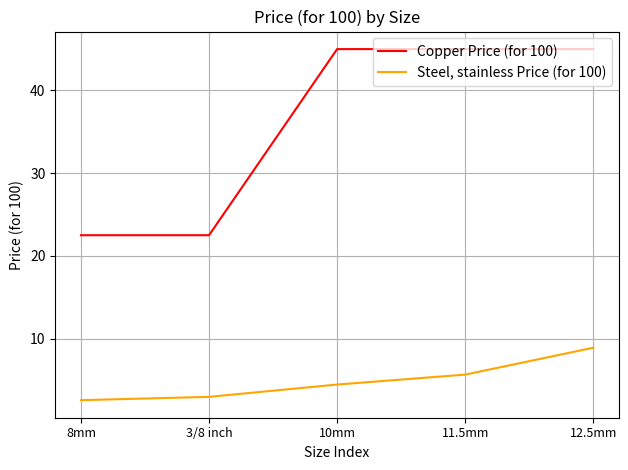

True or false: Copper Price (for 100) and Steel, stainless Price (for 100) cross at least once.

False